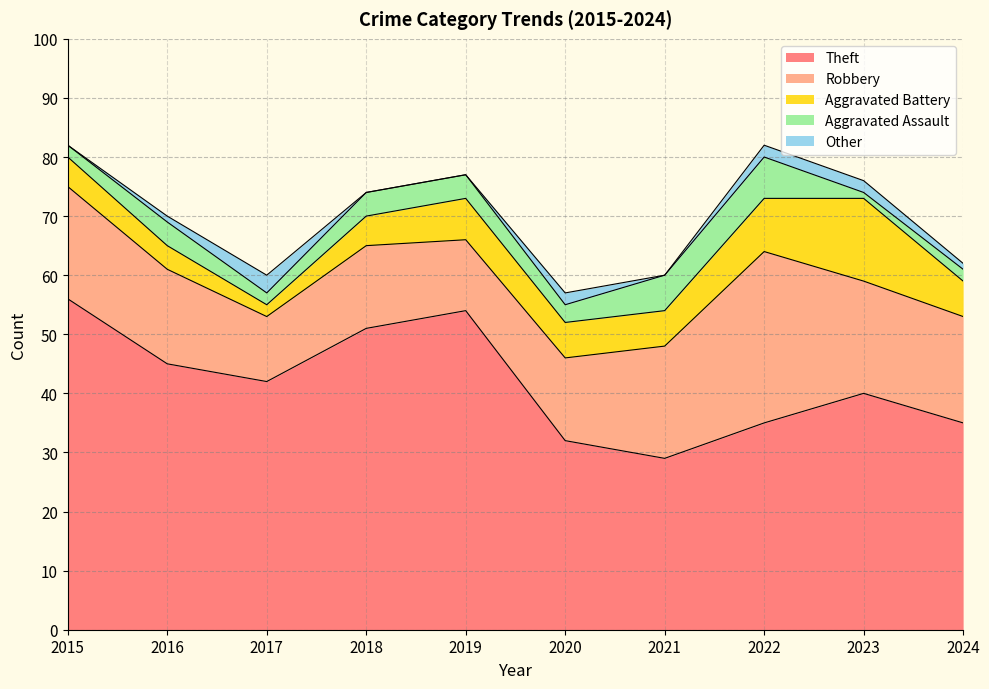

What is the value of the Robbery point at the 6th from the left?

14